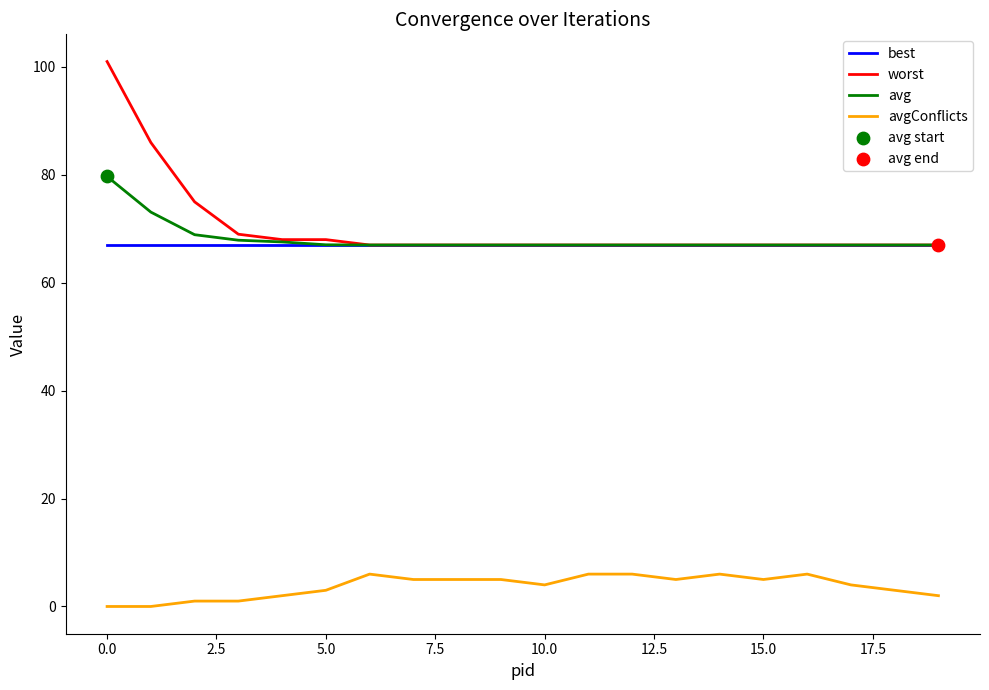

Which series has the largest range (max minus min)?

worst